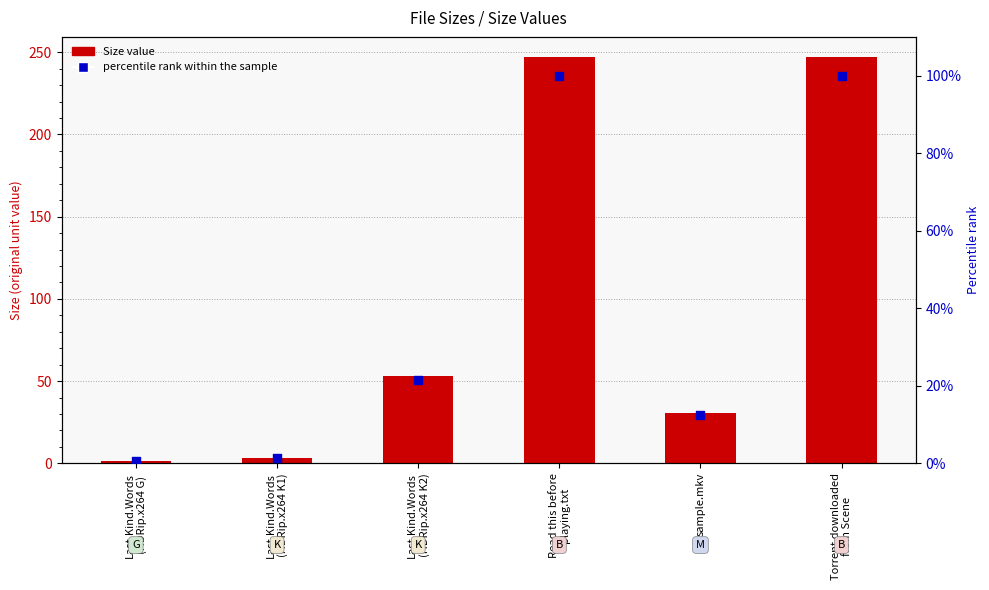

Which series has the widest spread of Y values?

Size